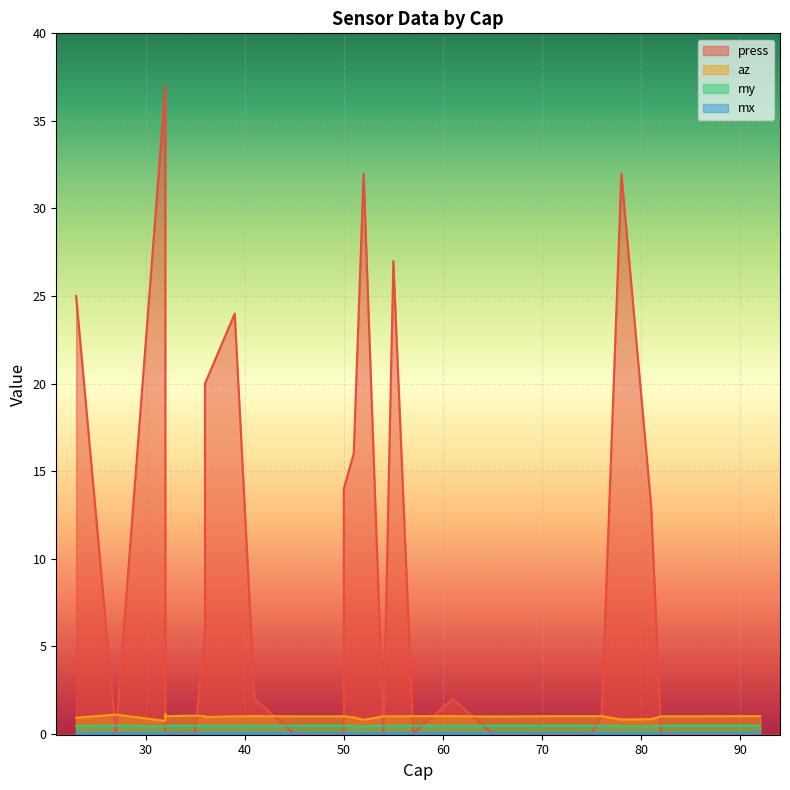

Between 50 and 90, which series saw the biggest shift?

press